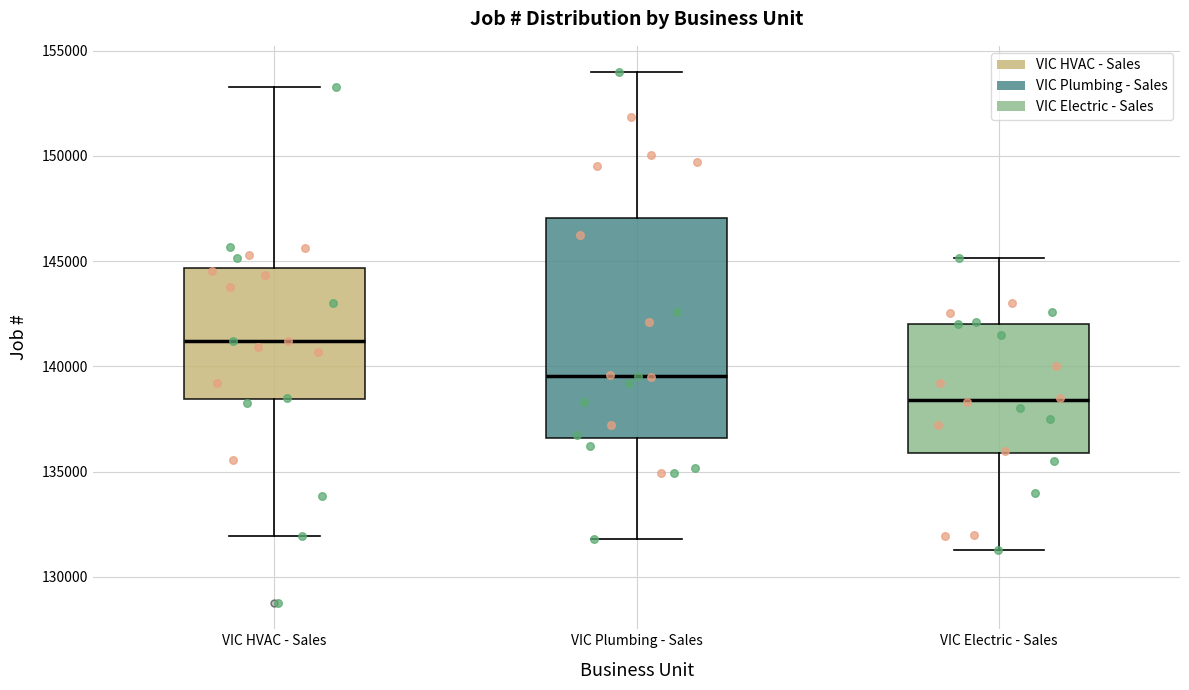

Comparing the boxes themselves (not the whiskers), which one is the tallest?

VIC Plumbing - Sales